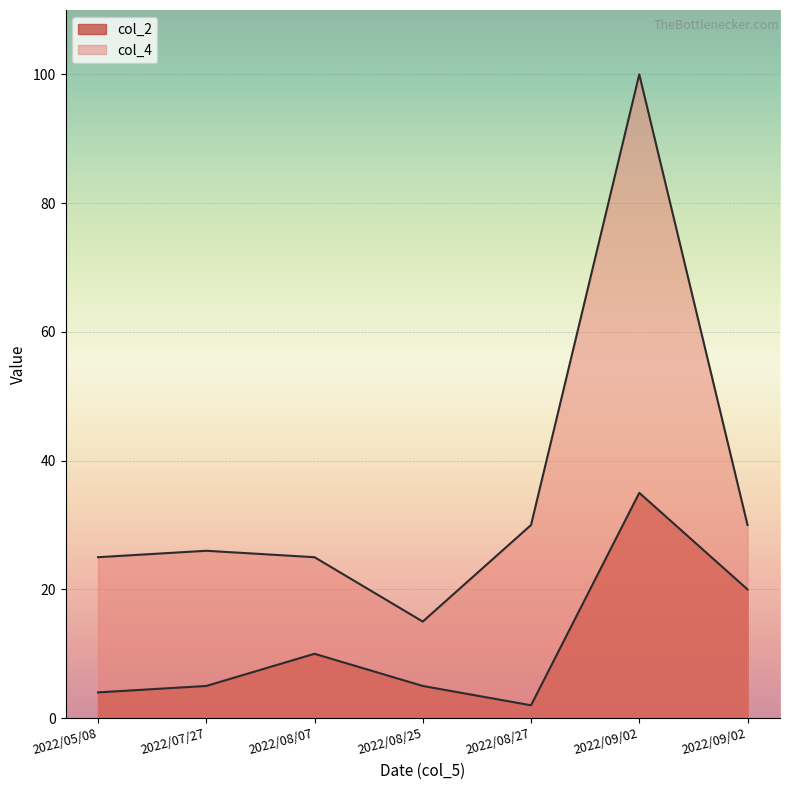

What is the label of the 6th point from the left?

2022/09/02